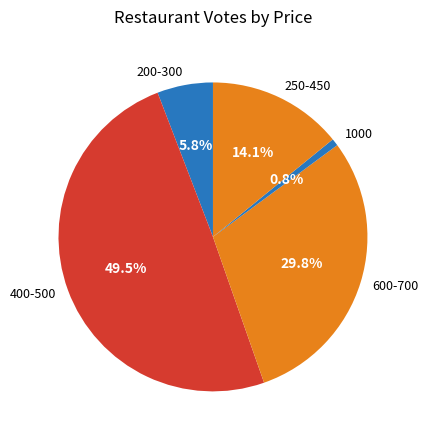

How much of the chart is everything except 250-450?

85.9%